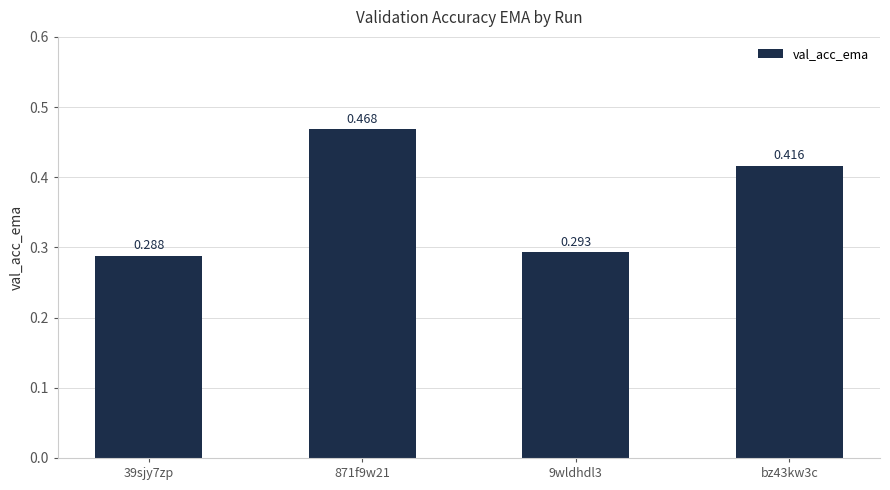

Rank the categories by value from highest to lowest.

871f9w21, bz43kw3c, 9wldhdl3, 39sjy7zp